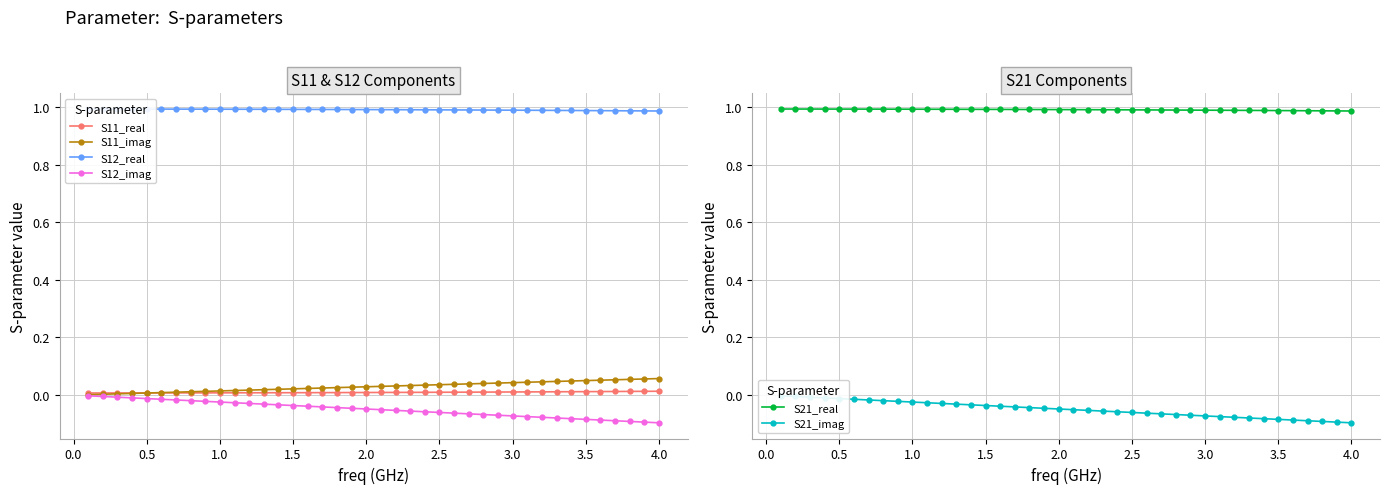

True or false: S12_real and S21_real intersect in this chart.

False